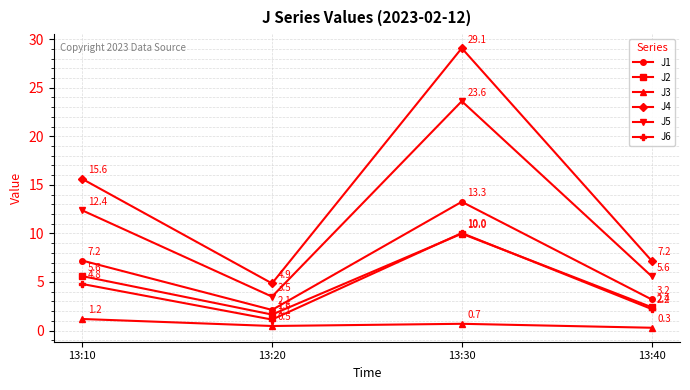

Which series has the largest total across all categories?

J4